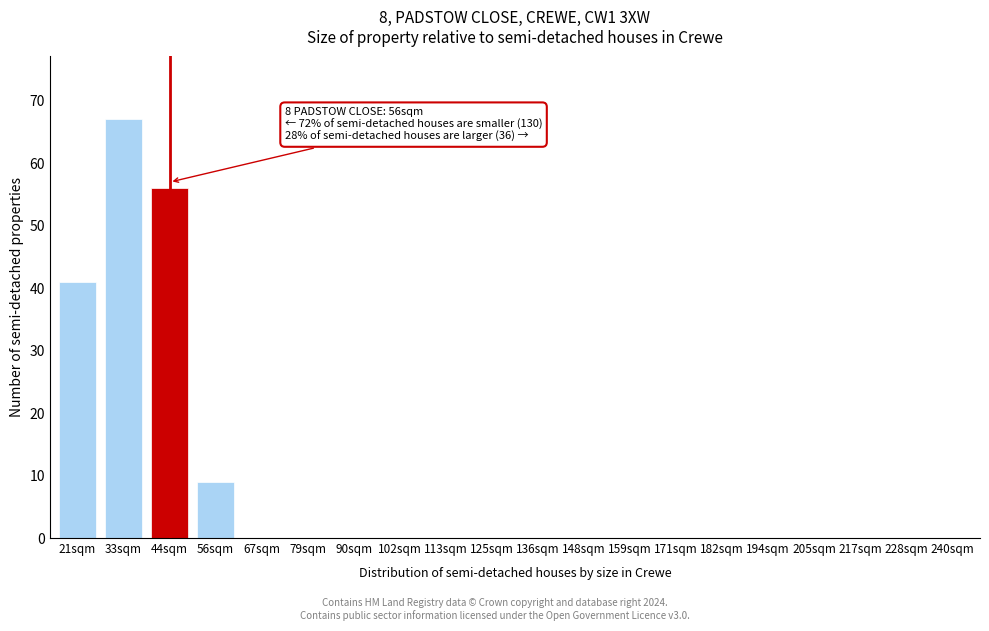

Reading left to right, what are all the values shown in this chart?

21sqm=41	33sqm=67	44sqm=56	56sqm=9	67sqm=0	79sqm=0	90sqm=0	102sqm=0	113sqm=0	125sqm=0	136sqm=0	148sqm=0	159sqm=0	171sqm=0	182sqm=0	194sqm=0	205sqm=0	217sqm=0	228sqm=0	240sqm=0